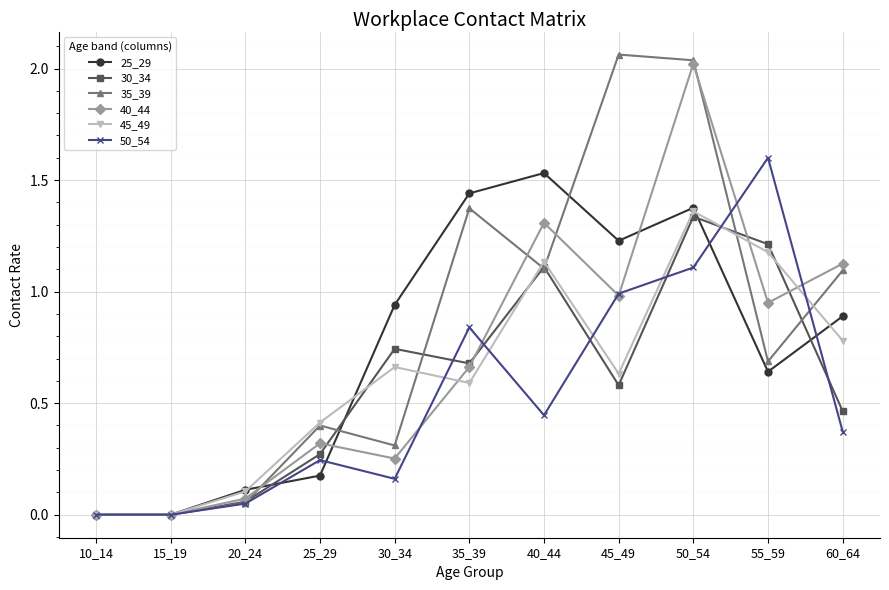

True or false: 40_44 has more than 2 points higher than both neighbors.

True